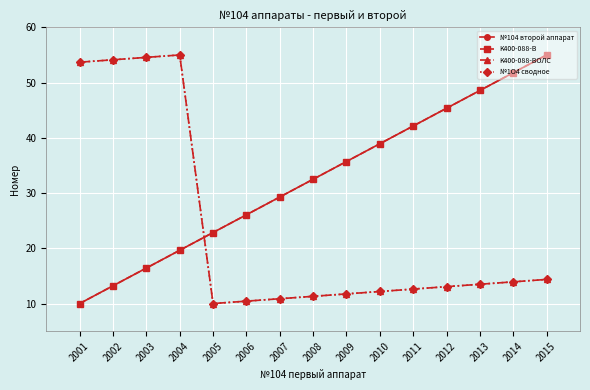

Is this an area chart (filled region under the line)?

No